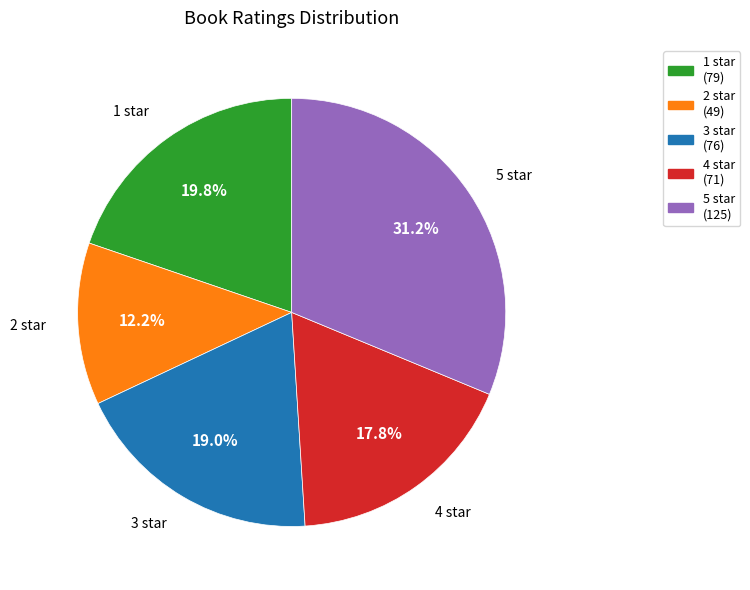

What is the smallest slice in the pie chart?

2 star